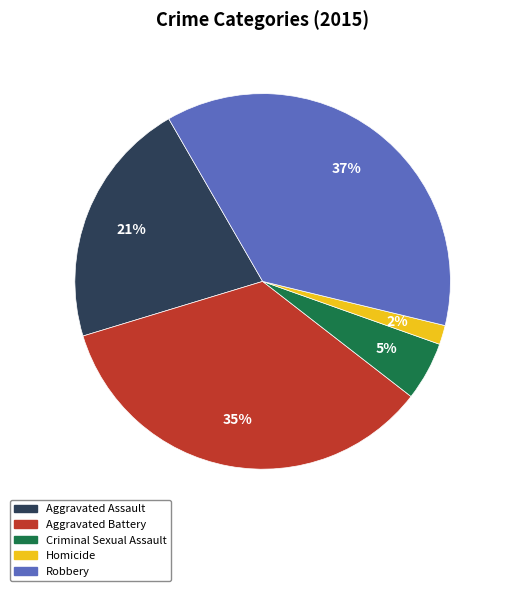

Do Criminal Sexual Assault and Aggravated Battery together represent more than half of the pie?

No